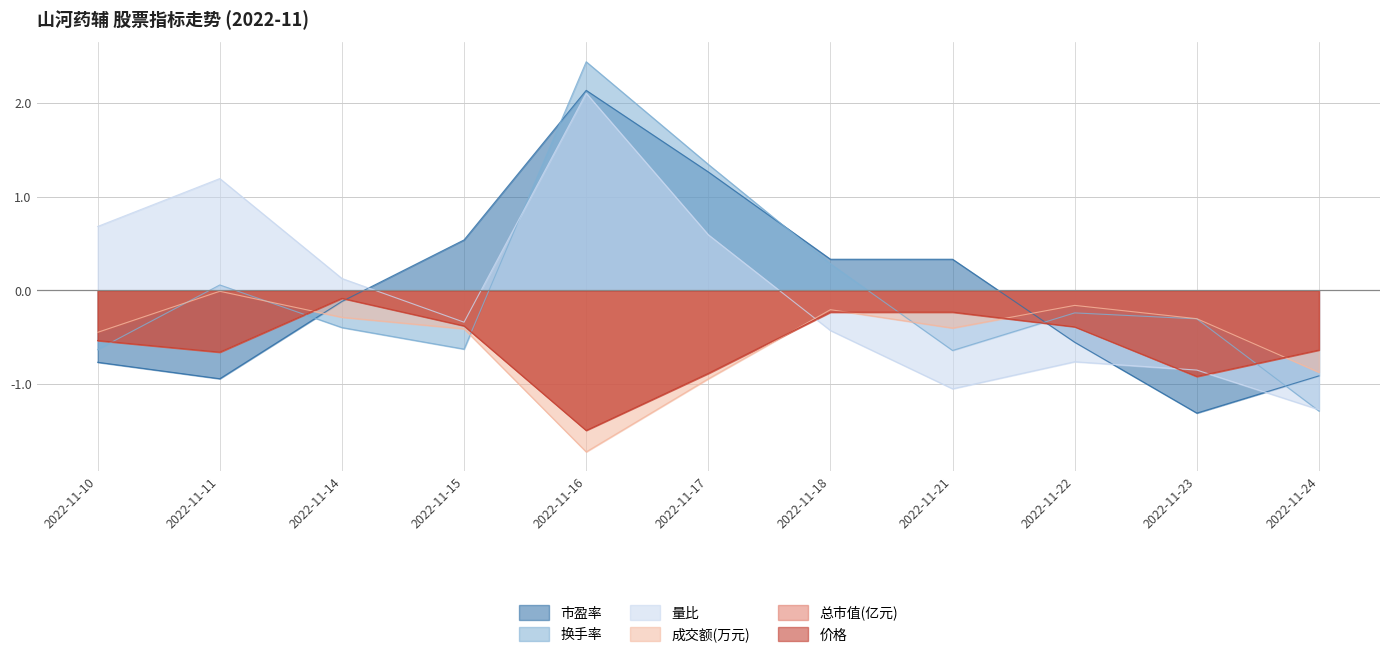

What is the approximate value of 量比 at 2022-11-11?

1.2